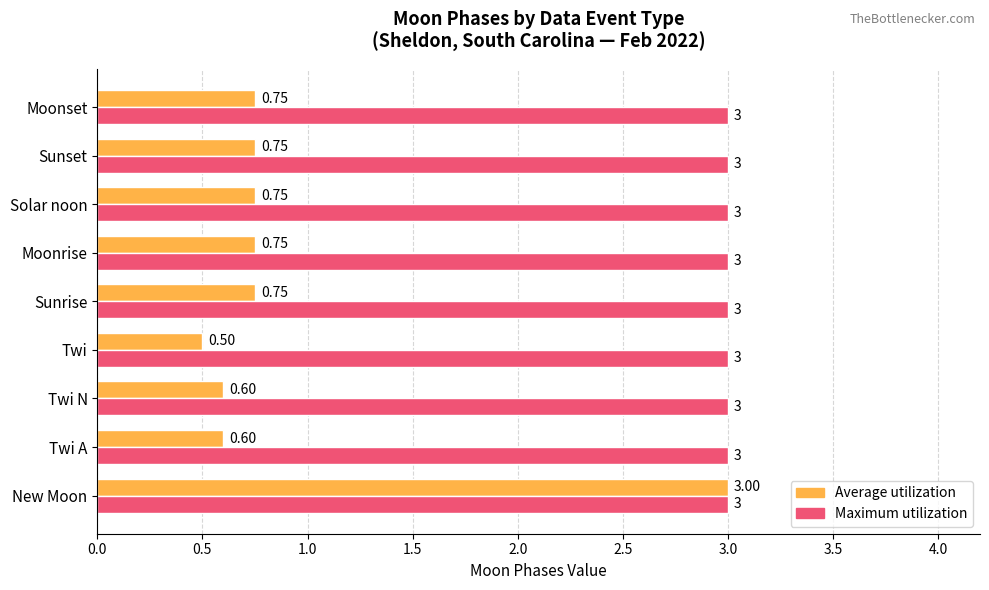

Which series has the largest total across all categories?

Maximum utilization